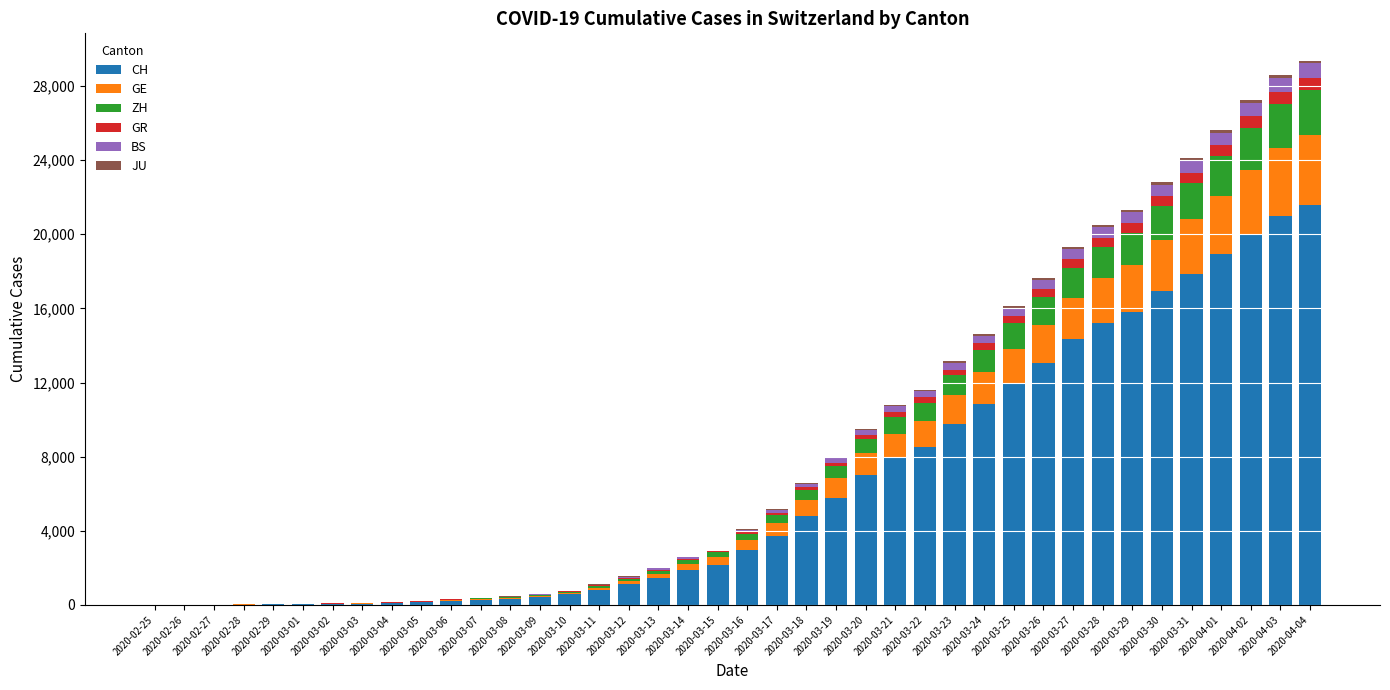

What is the highest value of the CH series?

21554